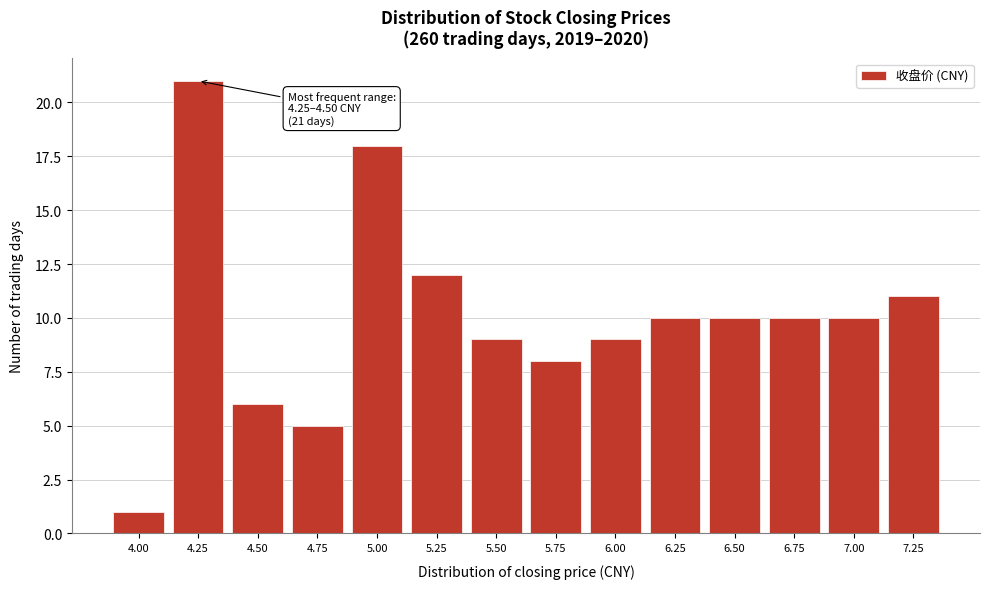

Reading left to right, what are all the values shown in this chart?

1	21	6	5	18	12	9	8	9	10	10	10	10	11